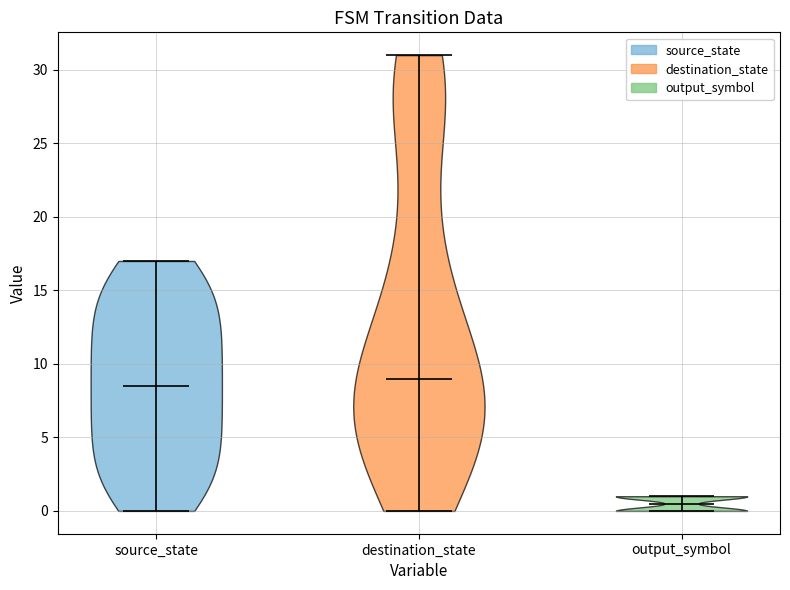

Reading left to right, read every violin against the y-axis: where its median line is, and the lowest and highest points it reaches. The values are not printed on the chart, so give them approximately, as read against the axis.

source_state: median line 8.5, lowest point 0.0, highest point 17.0
destination_state: median line 9.0, lowest point 0.0, highest point 31.0
output_symbol: median line 0.5, lowest point 0.0, highest point 1.0